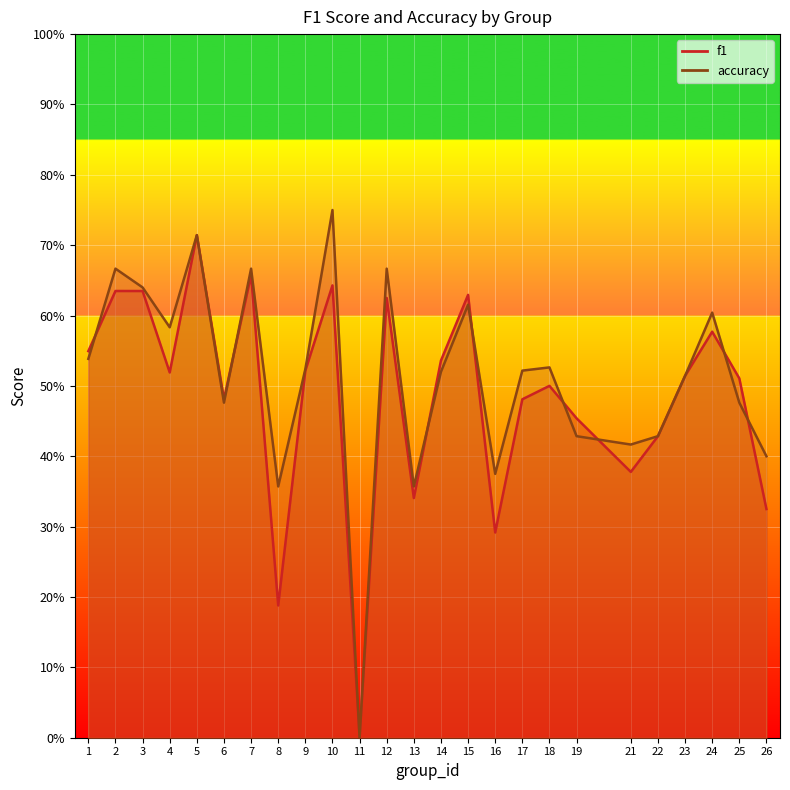

What is the difference between the accuracy values at 21 and 12?

0.2